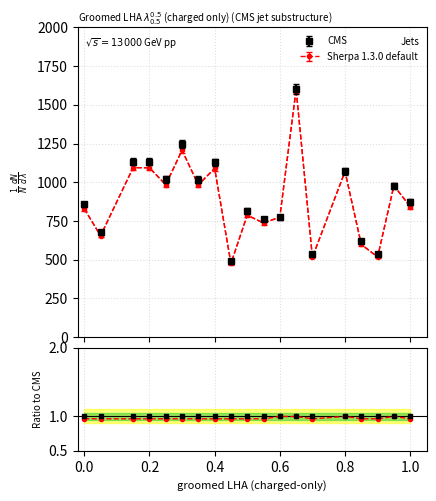

In Sherpa 1.3.0 default, how many points are higher than both neighbors (excluding endpoints)?

7